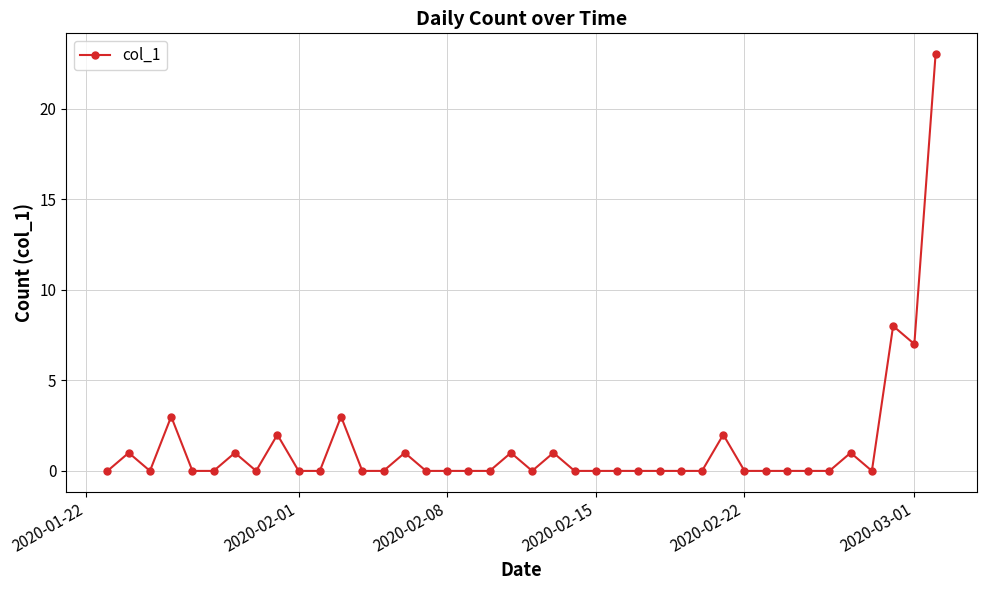

True or false: there are more than 1 points higher than both neighbors.

True